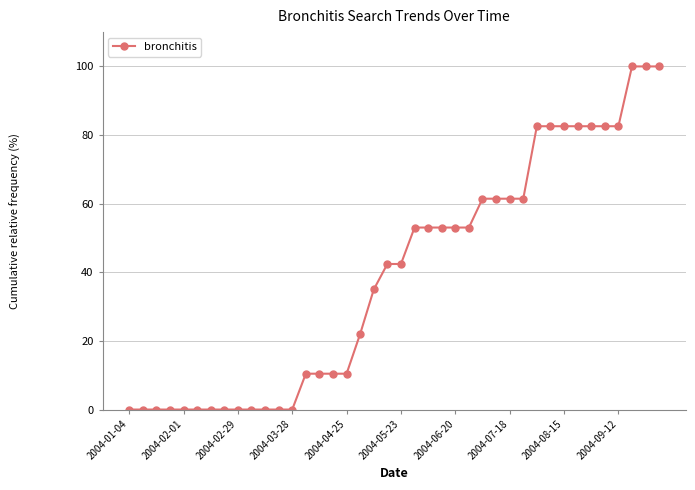

What is the value of the 36th point from the left?

82.6